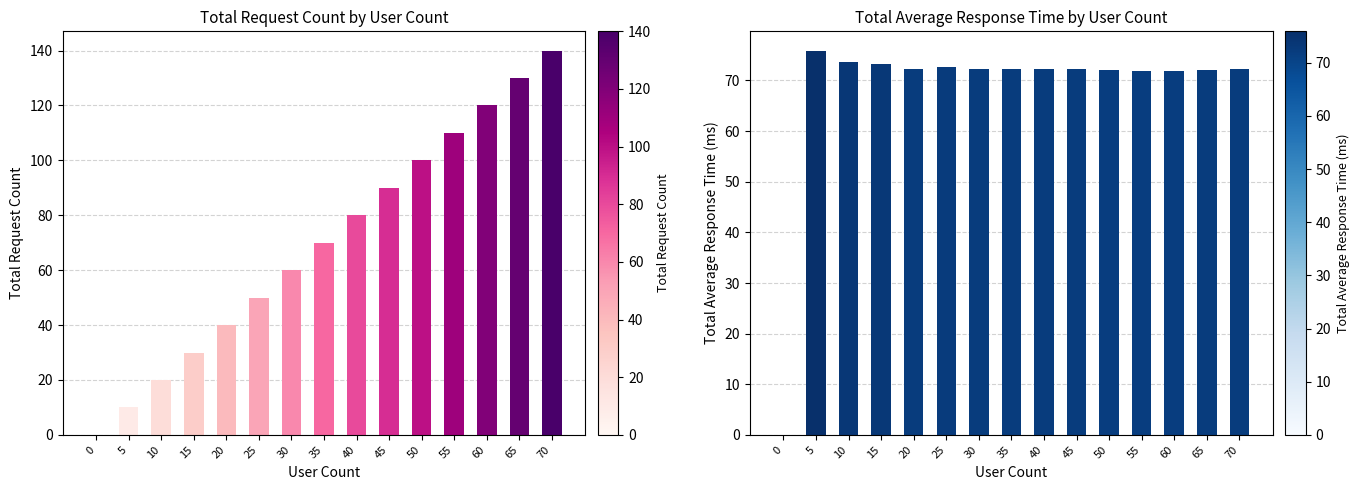

What is the difference between the maximum and second lowest values in the Total Request Count series?

130.0